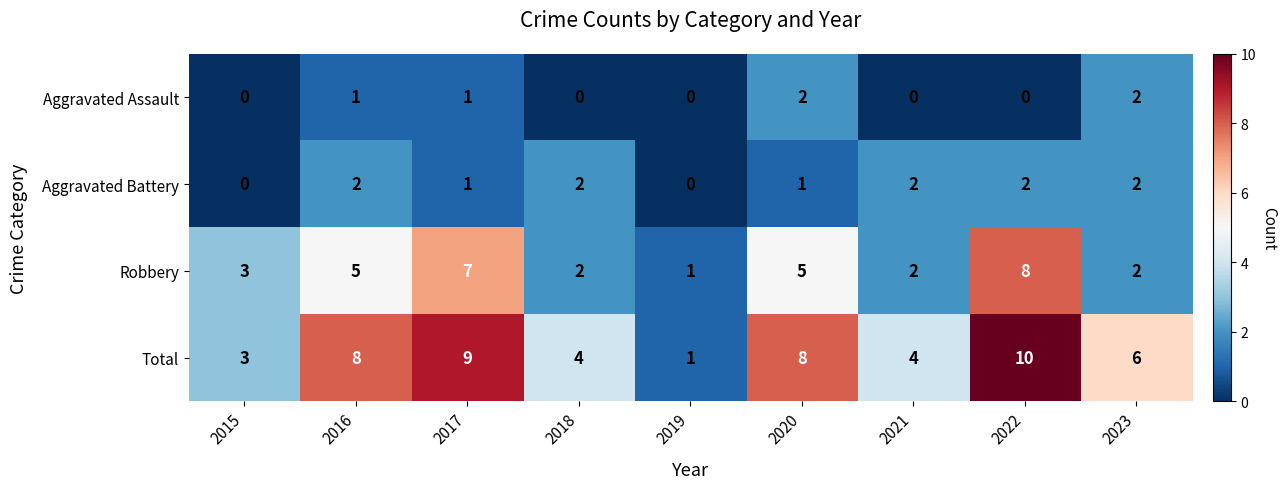

What is the sum of all Total values?

53